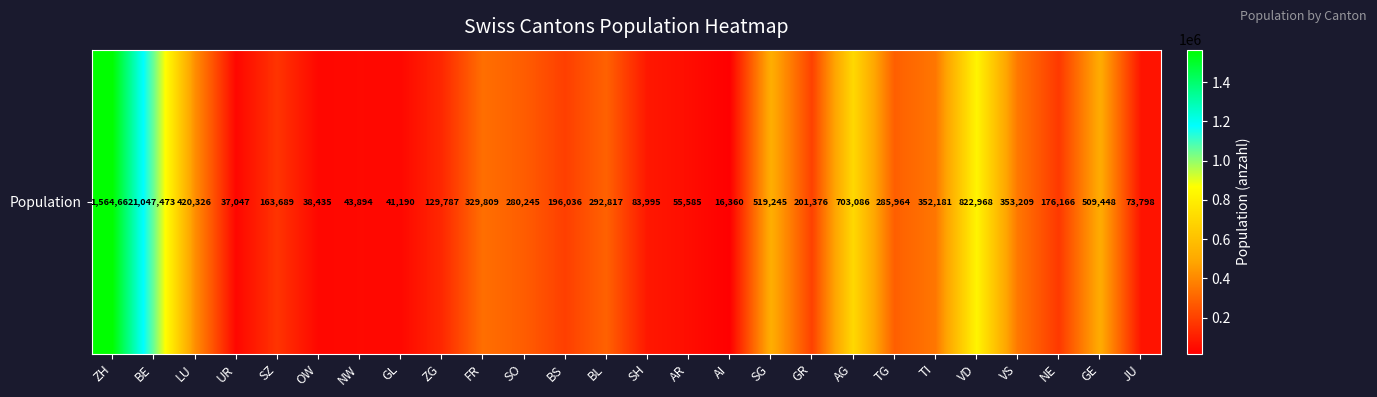

List the labels in order of value, largest first.

ZH, BE, VD, AG, SG, GE, LU, VS, TI, FR, BL, TG, SO, GR, BS, NE, SZ, ZG, SH, JU, AR, NW, GL, OW, UR, AI